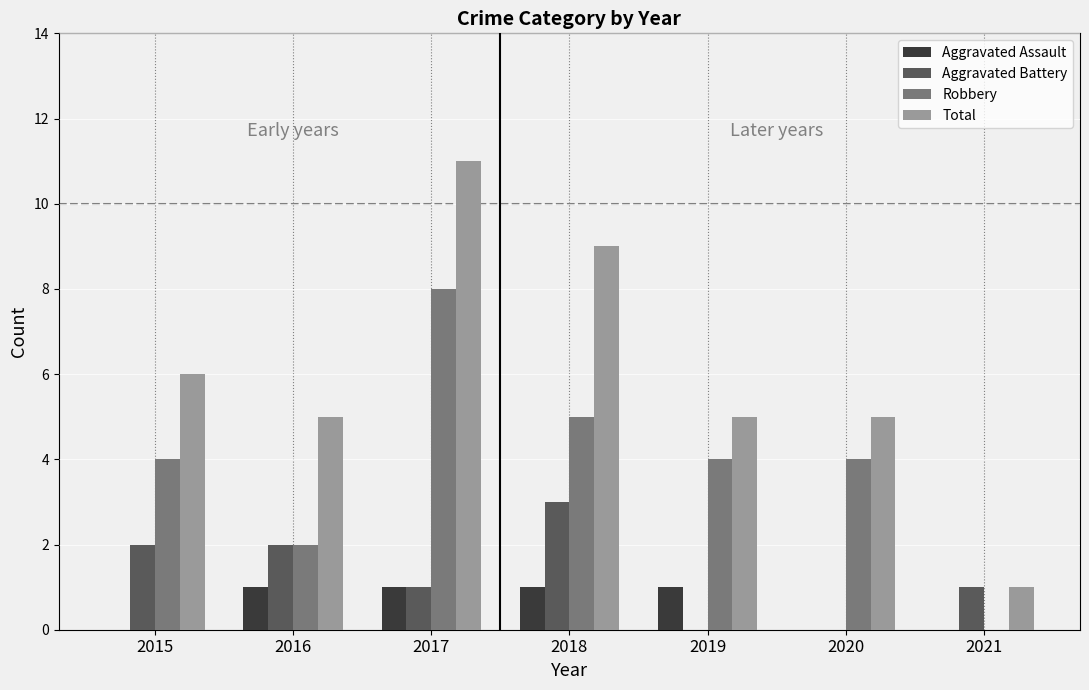

What are all the series names shown in the legend?

Aggravated Assault, Aggravated Battery, Robbery, Total